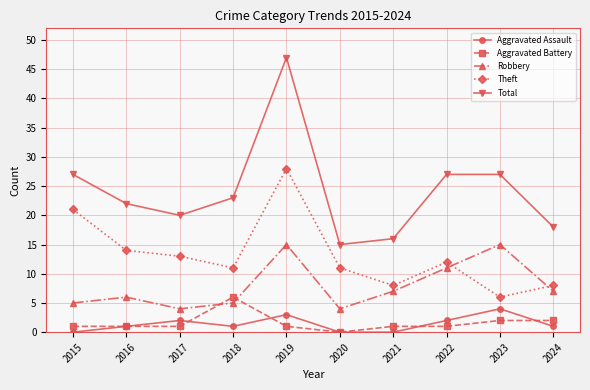

Is this an area chart (filled region under the line)?

No